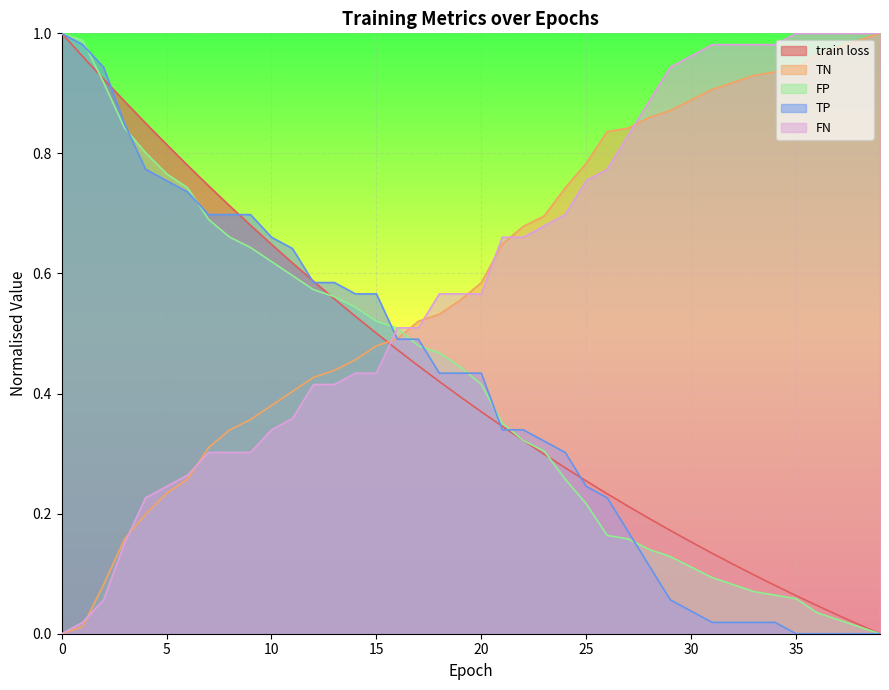

Is the value of FN at 28 greater than the value of train loss at 1?

No